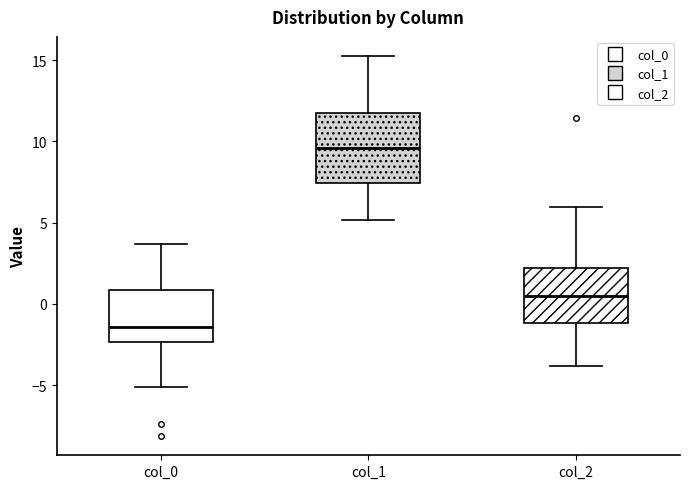

Which box is the tallest, from its lower edge to its upper edge?

col_1